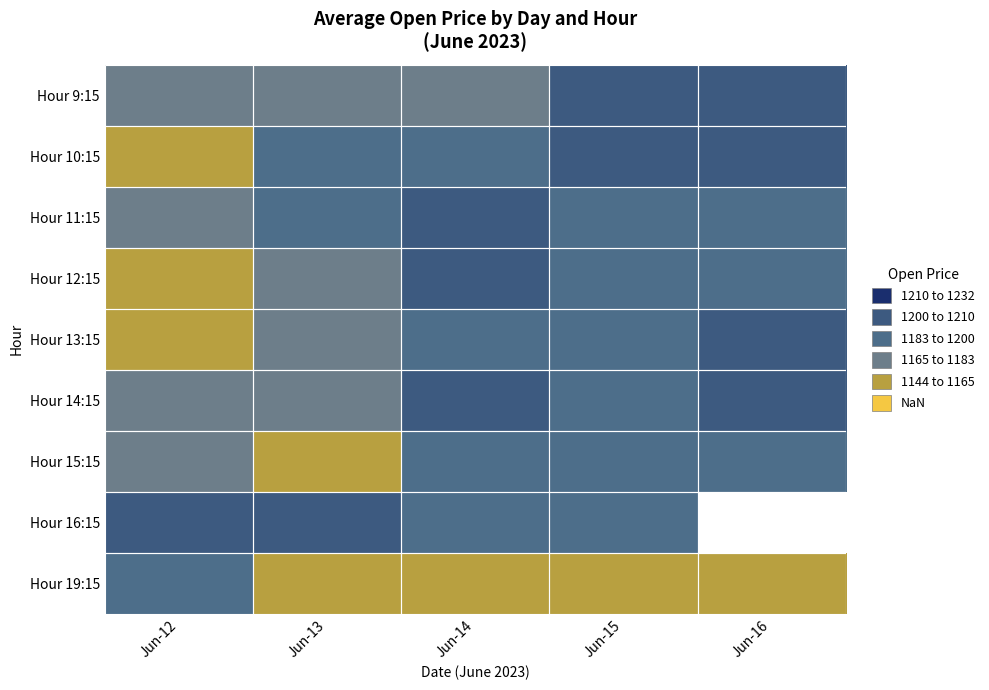

Count the number of data series in this chart.

9